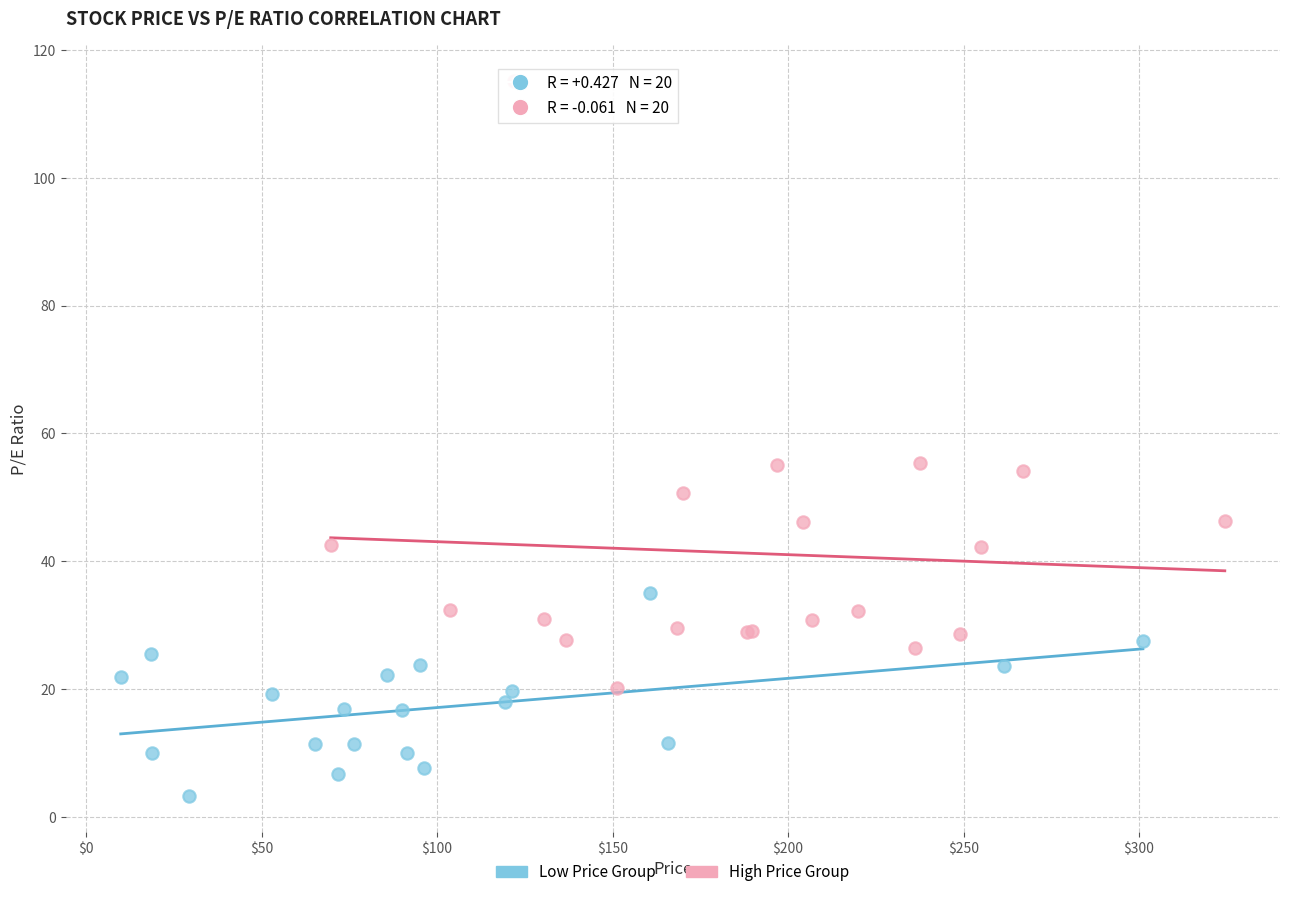

Which series has the widest spread of Y values?

High Price Group